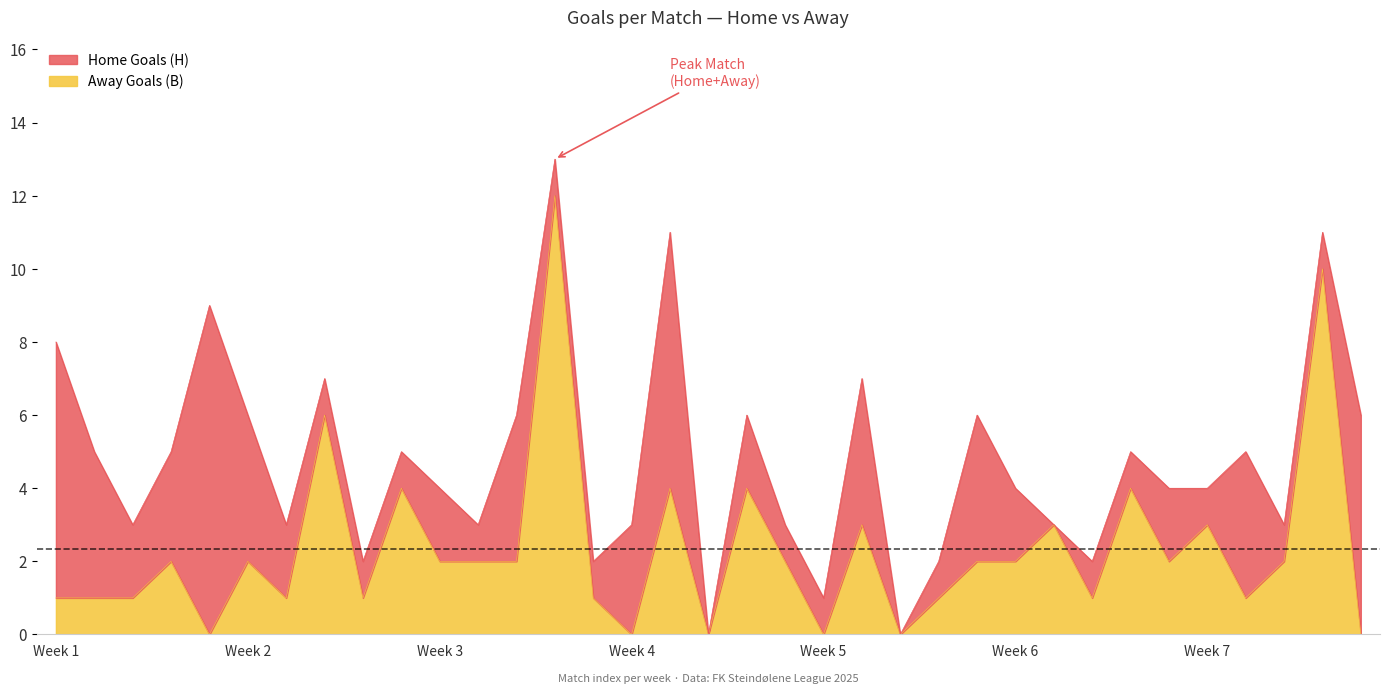

What is the difference between the values at 18 and Week 1?

3